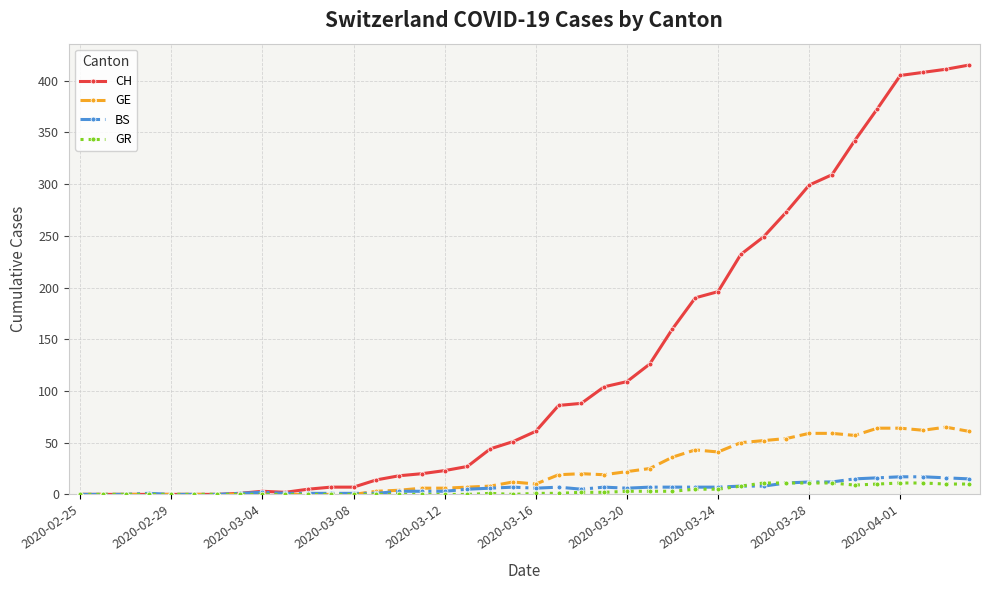

Which series has the largest total across all categories?

CH